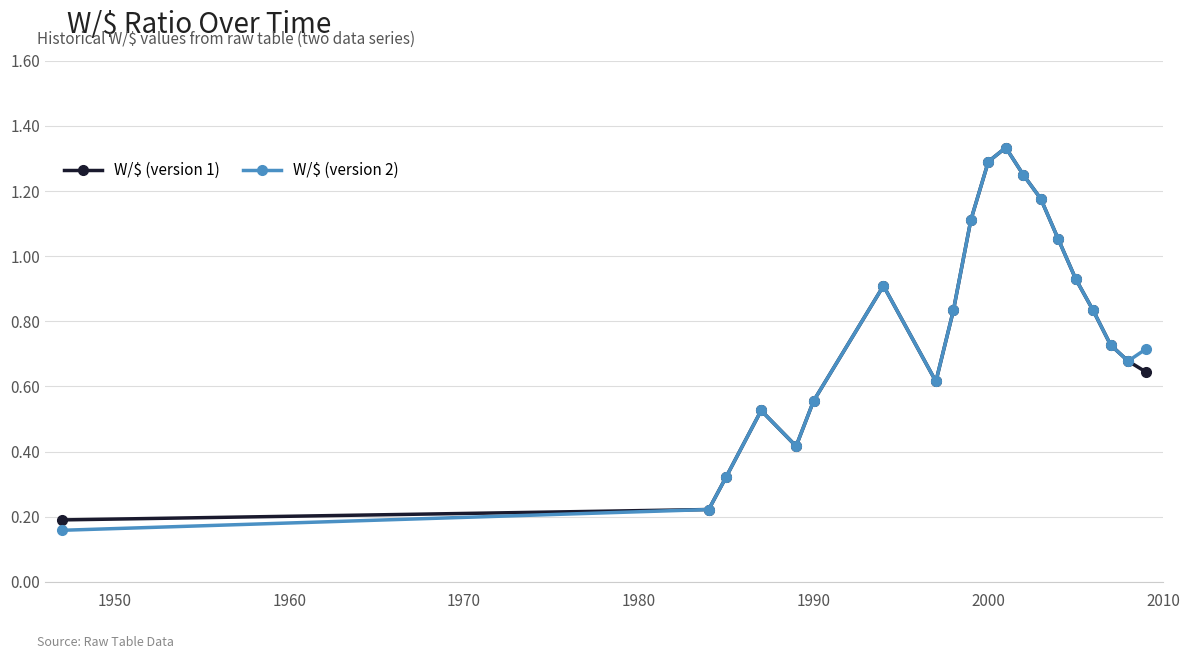

At how many categories does at least one series exceed 0?

20